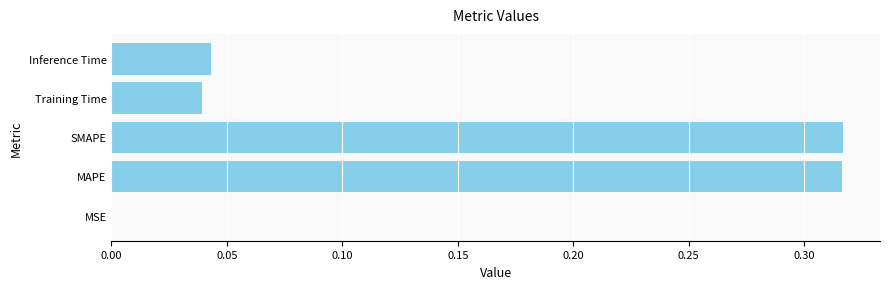

Is it true that the value at MSE is 0.0?

True